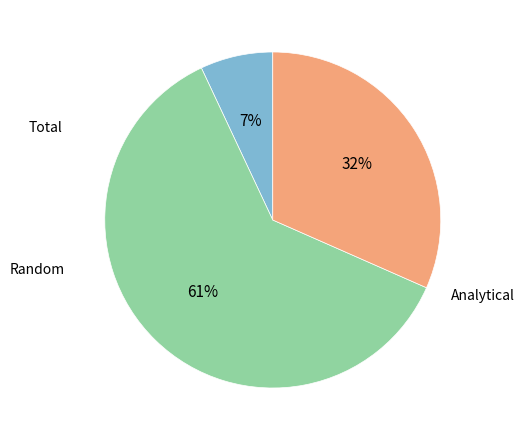

Does any single category account for the majority?

Yes